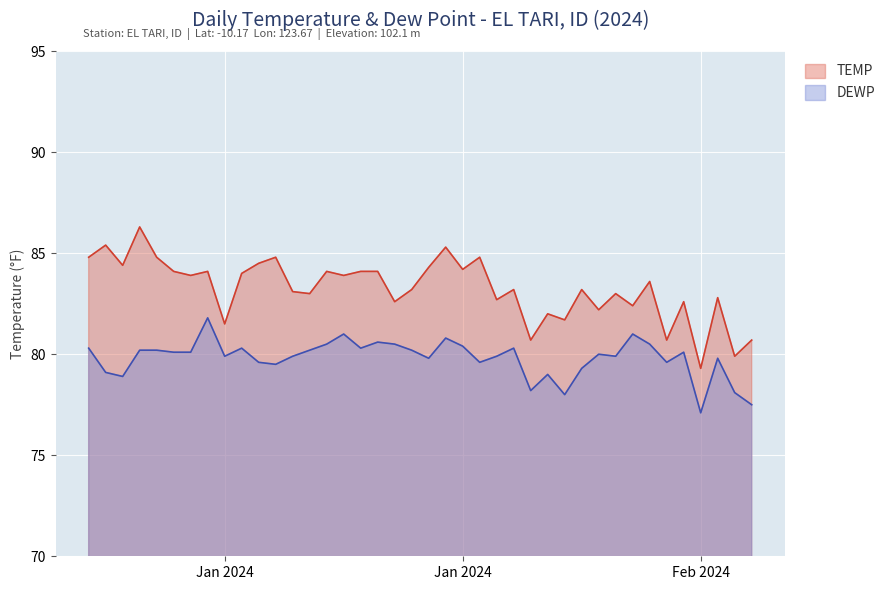

Does the chart display data point markers on the line(s)?

No